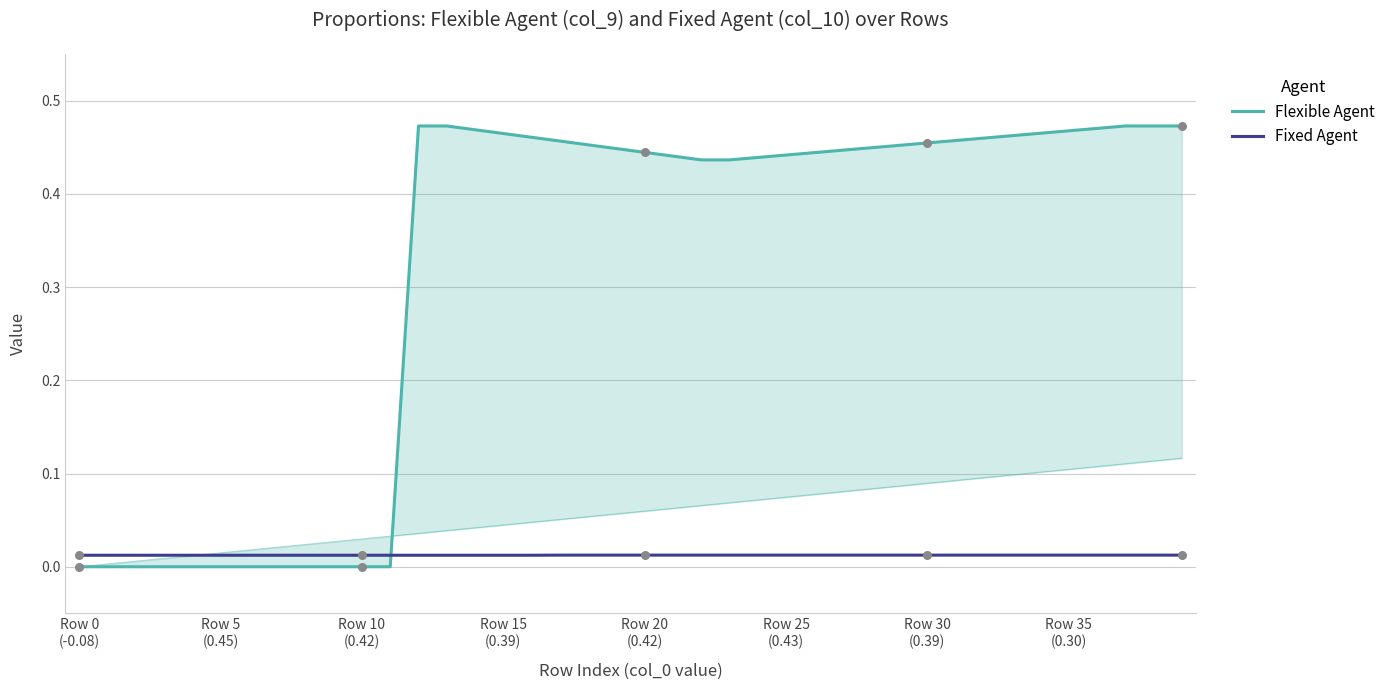

Which series contains the lowest Y value?

Flexible Agent